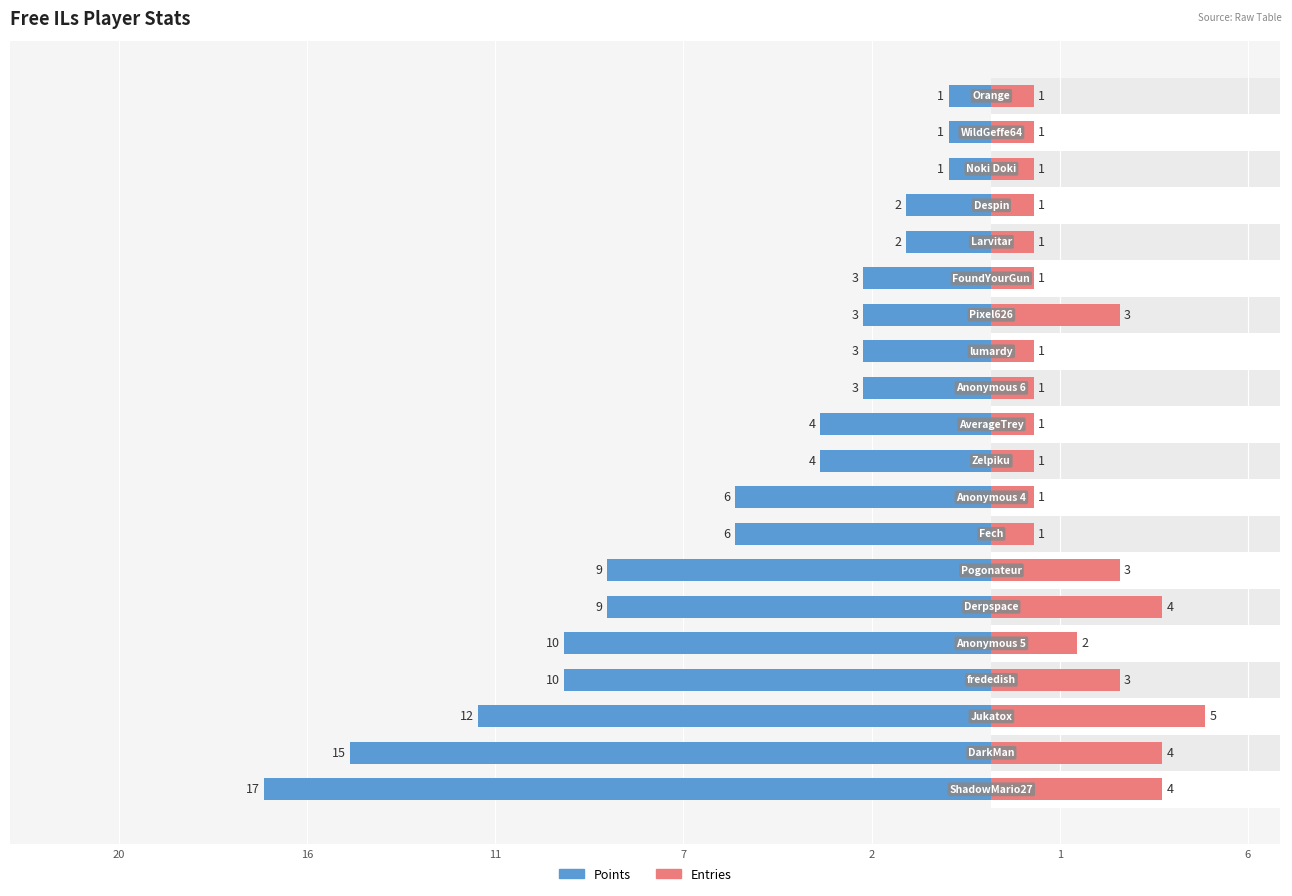

What is the difference between the Points values at 8 and 9?

2